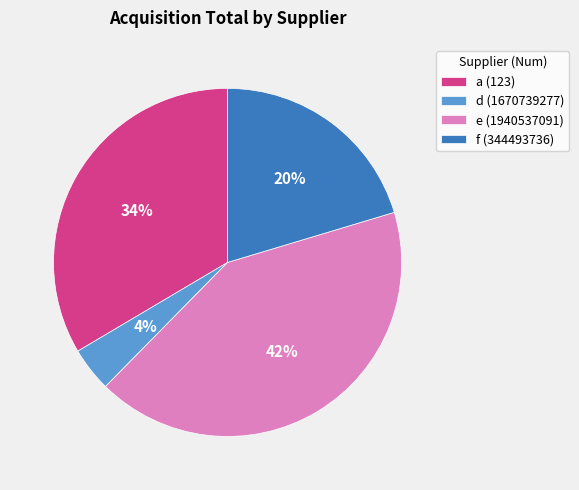

To the nearest percent, what is the average slice percentage?

25%